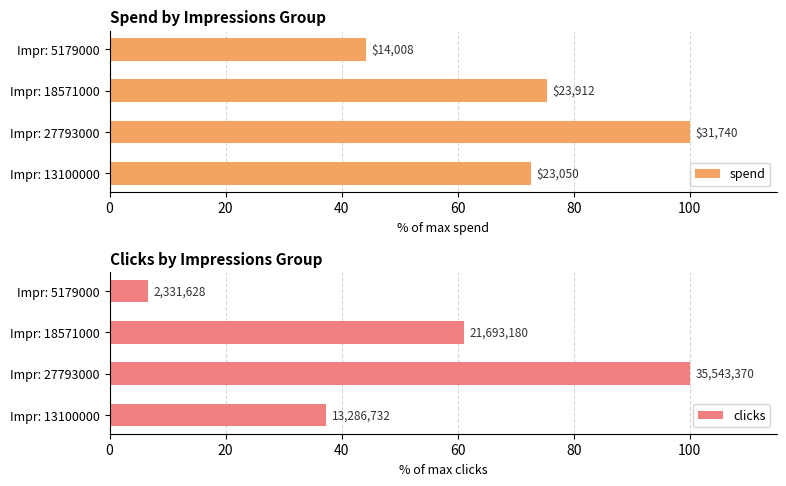

What are all the series names shown in the legend?

spend, clicks